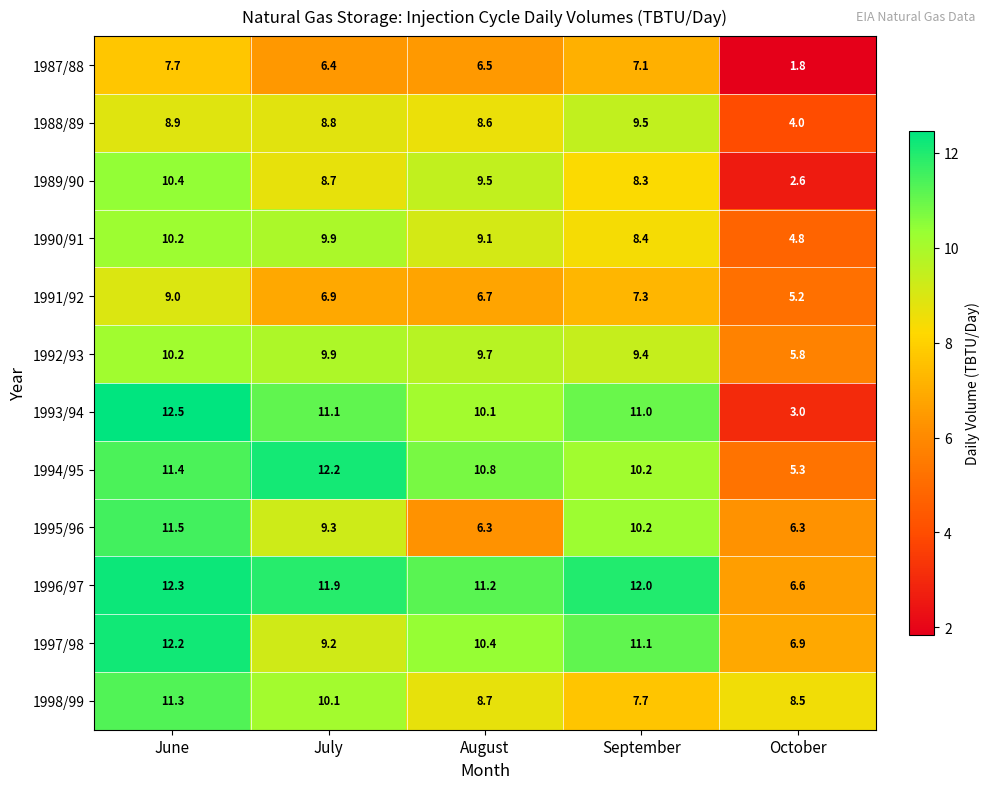

What is the average value of the 1993/94 series?

9.5